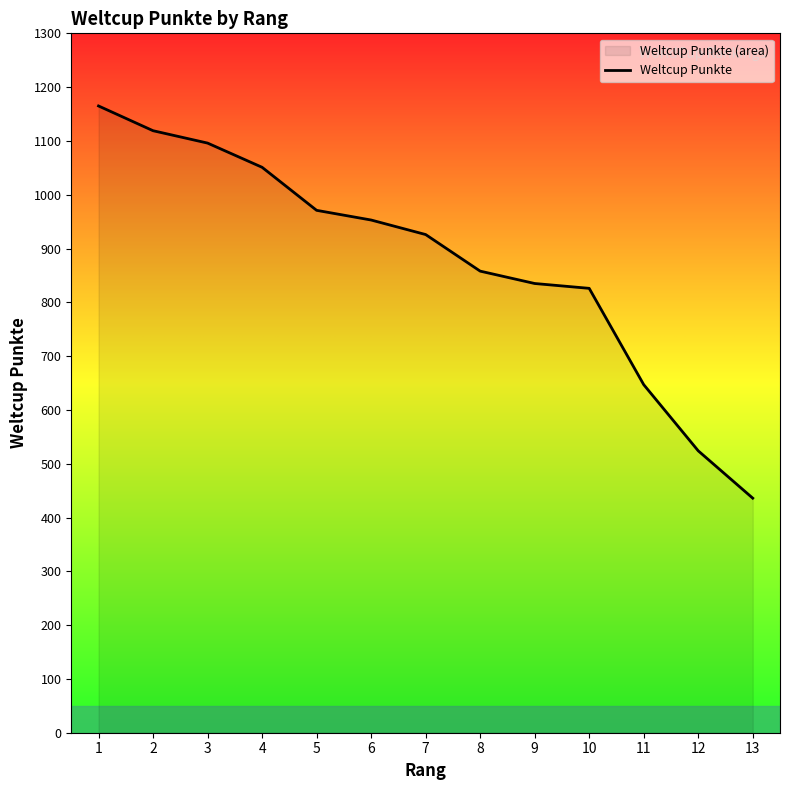

Where does the data first go above 926?

1